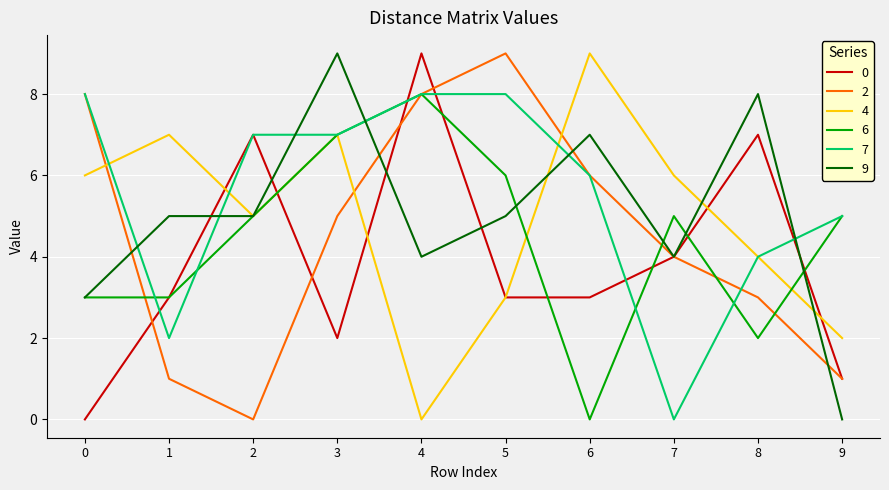

Between which two adjacent categories do 0 and 2 first intersect?

0 and 1